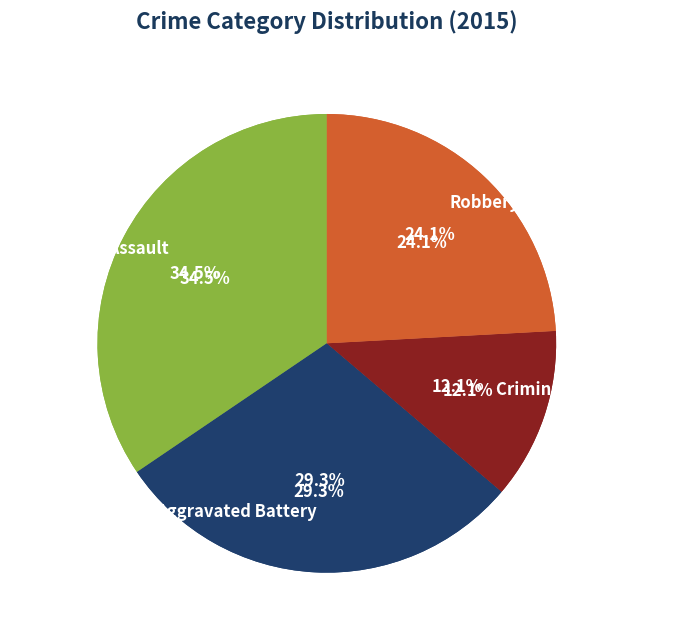

What is the change in value from Aggravated Battery to Robbery?

-3